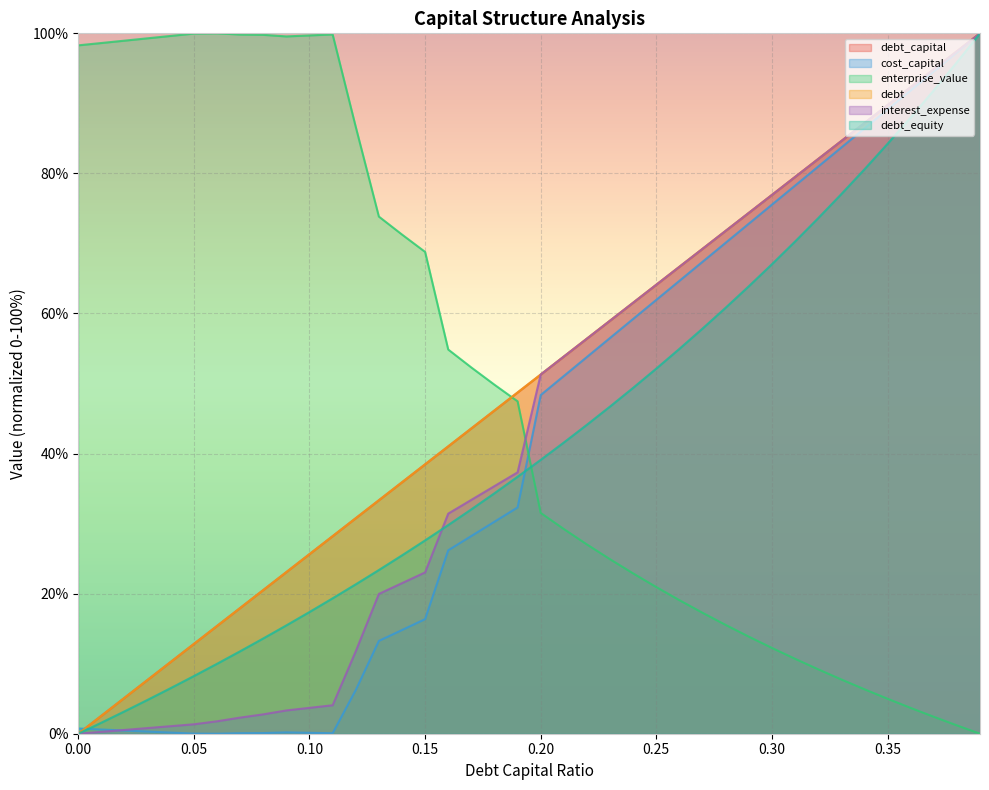

Which series has the largest total across all categories?

debt_capital